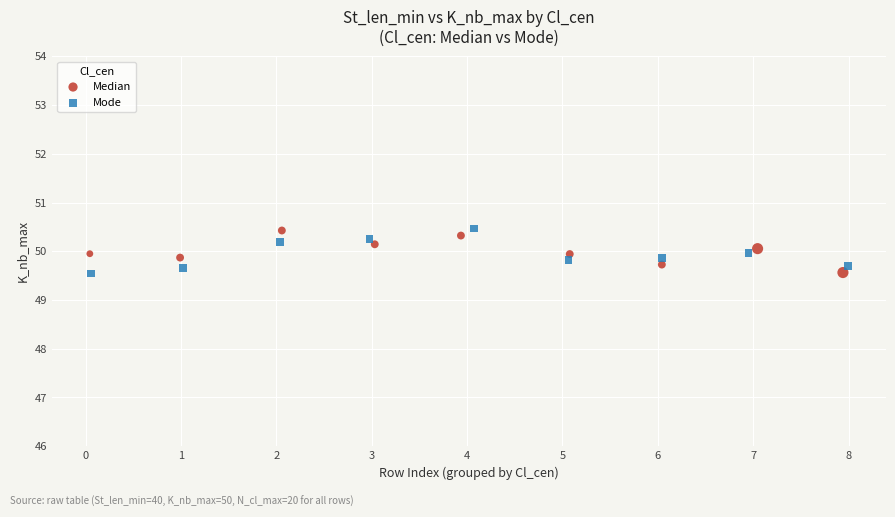

What are all the series names shown in the legend?

Median, Mode